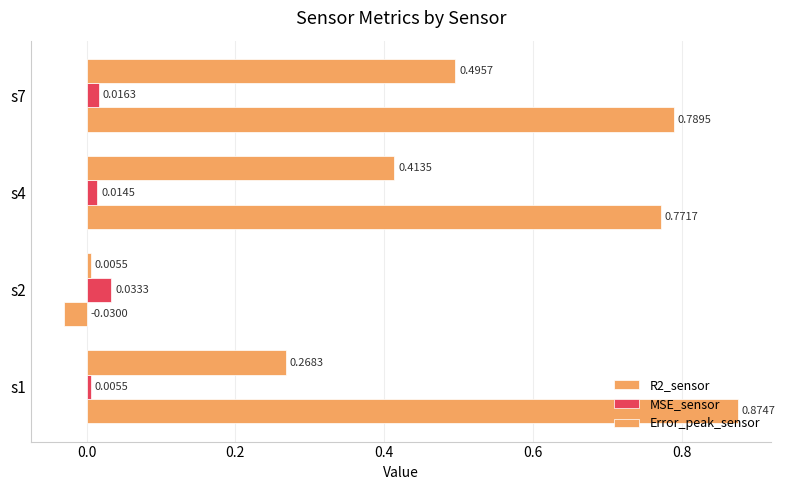

How many data points in R2_sensor are above 0?

3